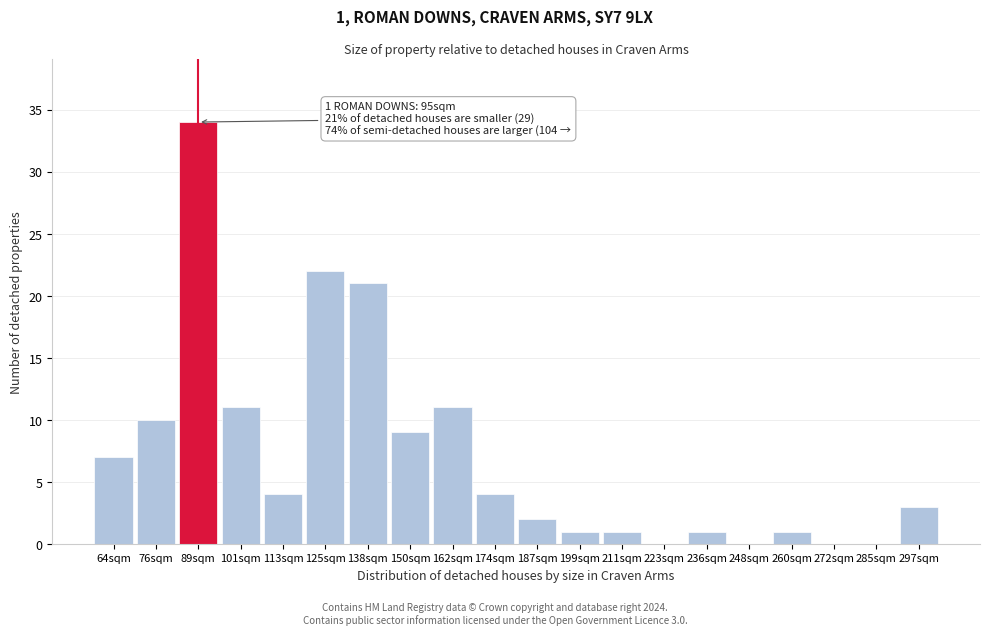

Reading left to right, what are all the values shown in this chart?

64sqm=7	76sqm=10	89sqm=34	101sqm=11	113sqm=4	125sqm=22	138sqm=21	150sqm=9	162sqm=11	174sqm=4	187sqm=2	199sqm=1	211sqm=1	223sqm=0	236sqm=1	248sqm=0	260sqm=1	272sqm=0	285sqm=0	297sqm=3